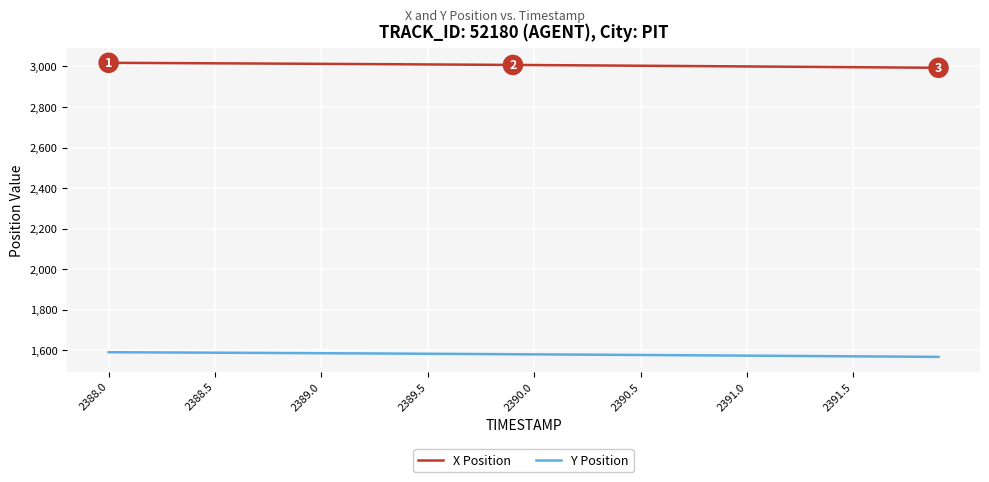

List the series in order of their peak value, lowest first.

Y Position, X Position